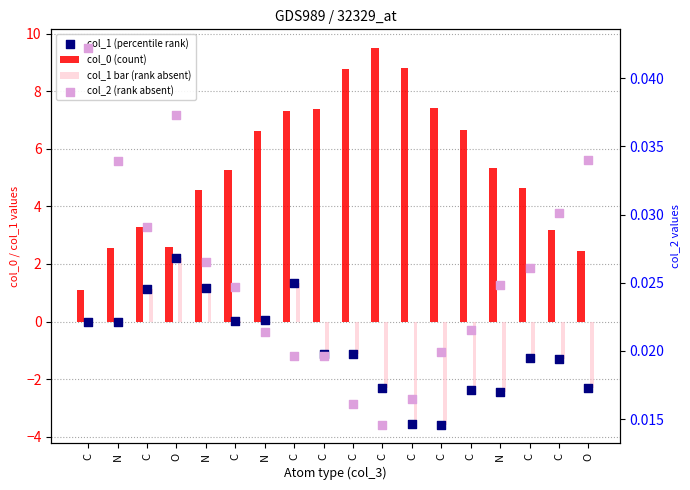

Which series has the largest total across all categories?

col_0 (count)